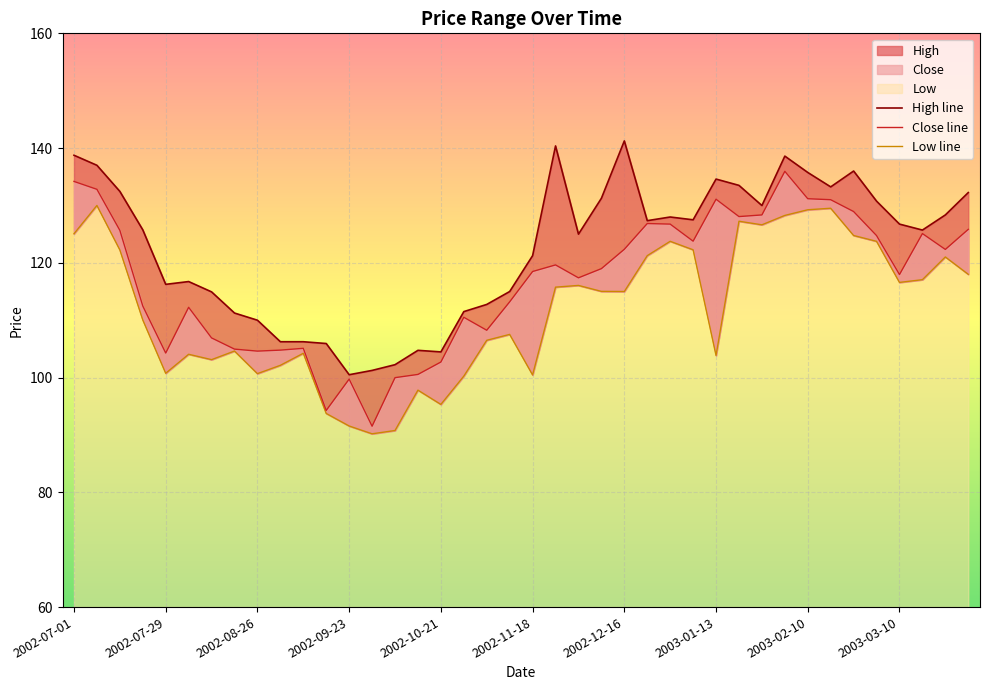

What is the average value of the Low series?

111.9